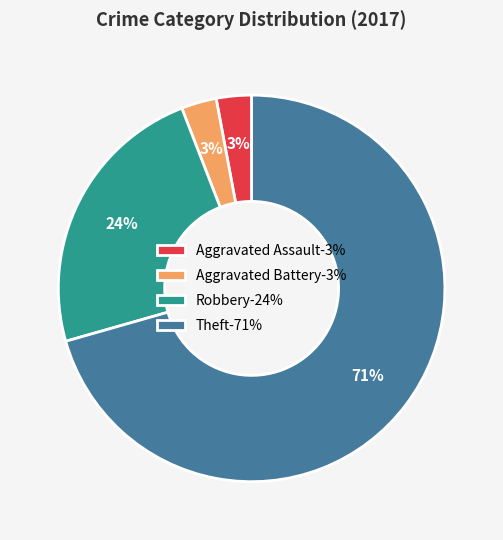

Combined, do Theft and Robbery account for over 50%?

Yes